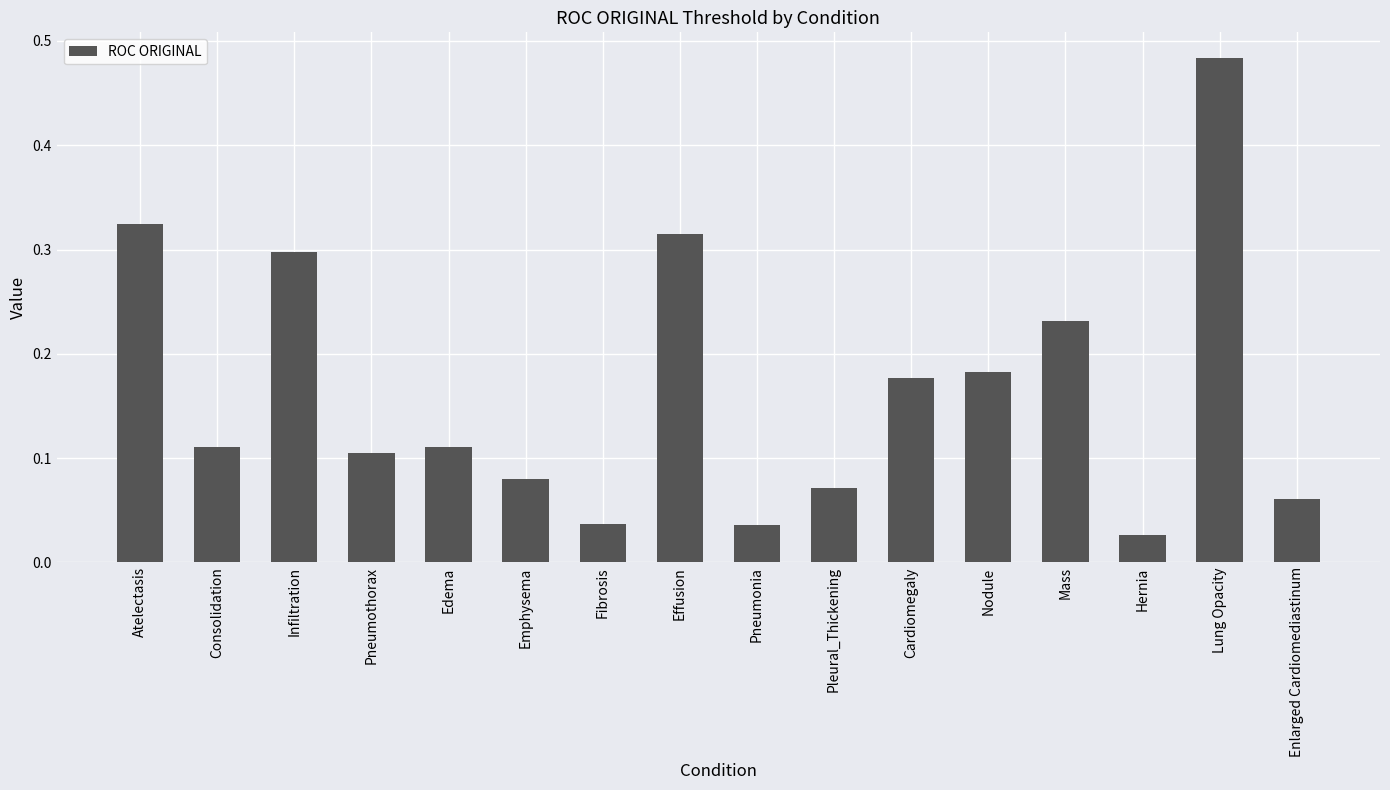

What position from the left is Hernia?

14